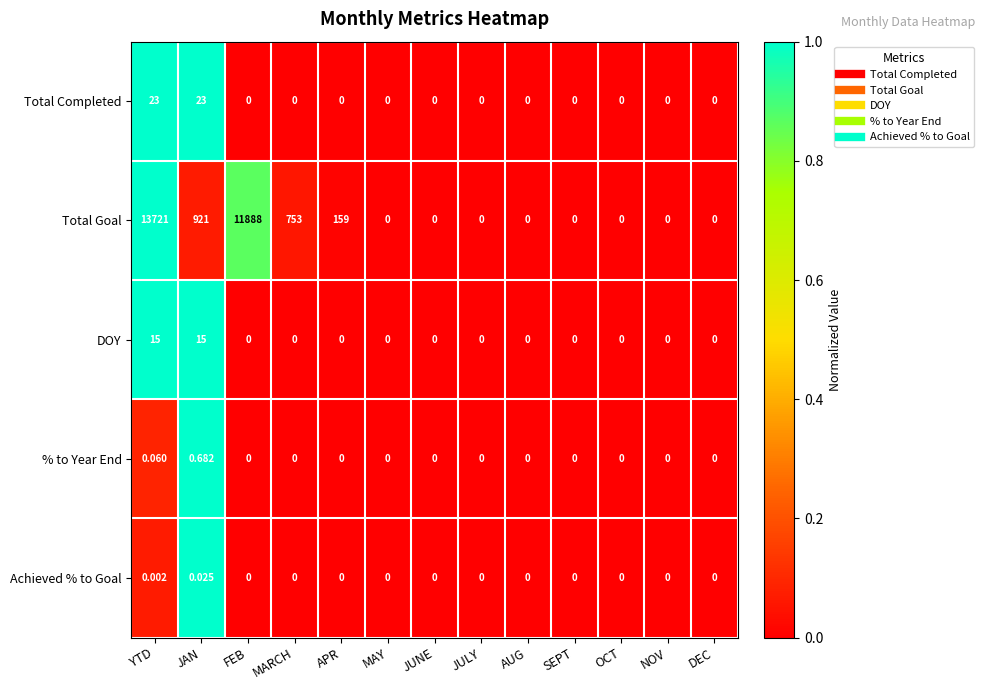

List the series in order of their peak value, highest first.

Total Goal, Total Completed, DOY, % to Year End, Achieved % to Goal